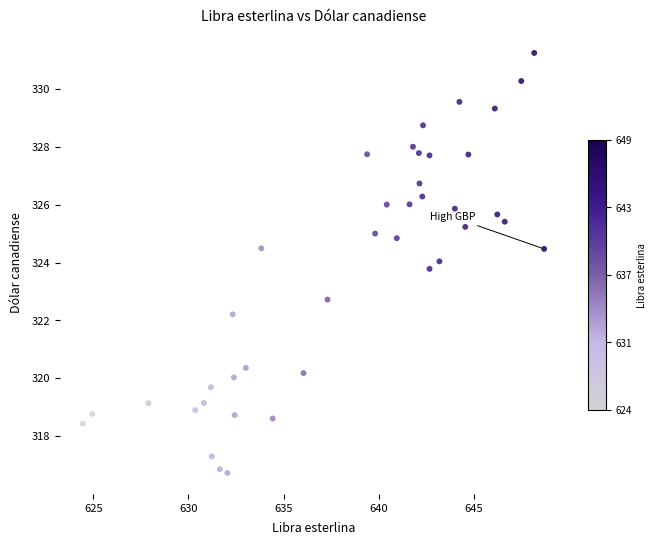

What Y value in the scatter plot is closest to 323?

322.7